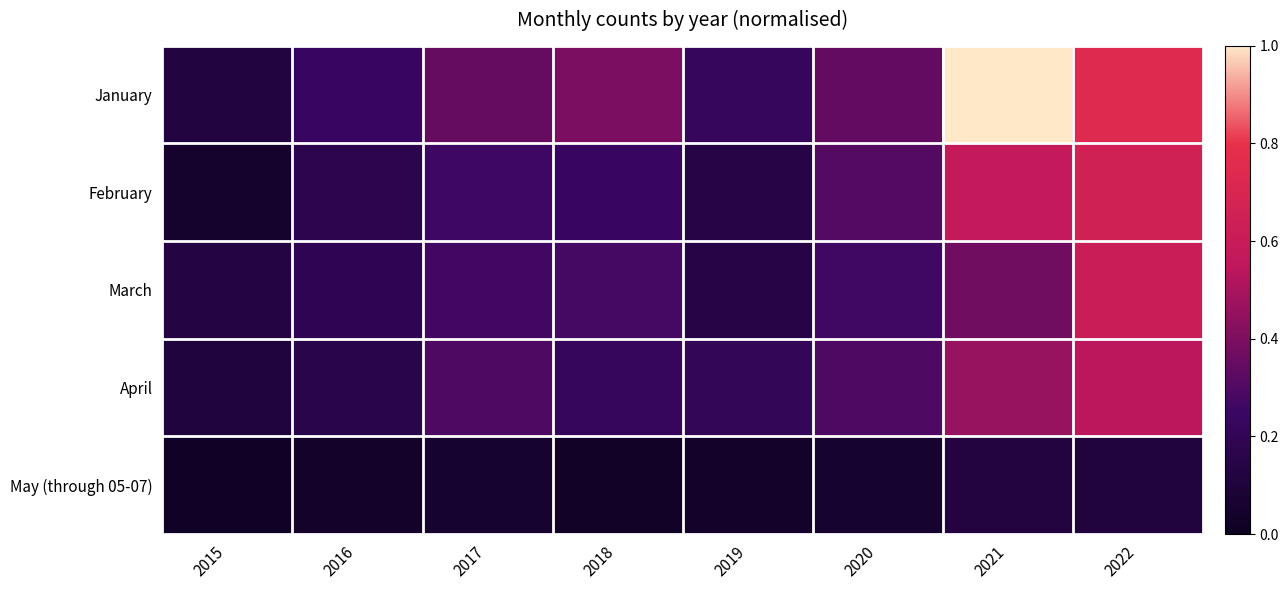

Reading left to right, extract all data points from this chart.

January: 2015=0.1	2016=0.2	2017=0.3	2018=0.4	2019=0.2	2020=0.3	2021=1.0	2022=0.7
February: 2015=0.1	2016=0.2	2017=0.3	2018=0.2	2019=0.1	2020=0.3	2021=0.6	2022=0.6
March: 2015=0.1	2016=0.2	2017=0.3	2018=0.3	2019=0.1	2020=0.3	2021=0.4	2022=0.6
April: 2015=0.1	2016=0.2	2017=0.3	2018=0.2	2019=0.2	2020=0.3	2021=0.5	2022=0.5
May (through 05-07): 2015=0.0	2016=0.0	2017=0.1	2018=0.0	2019=0.0	2020=0.1	2021=0.1	2022=0.1